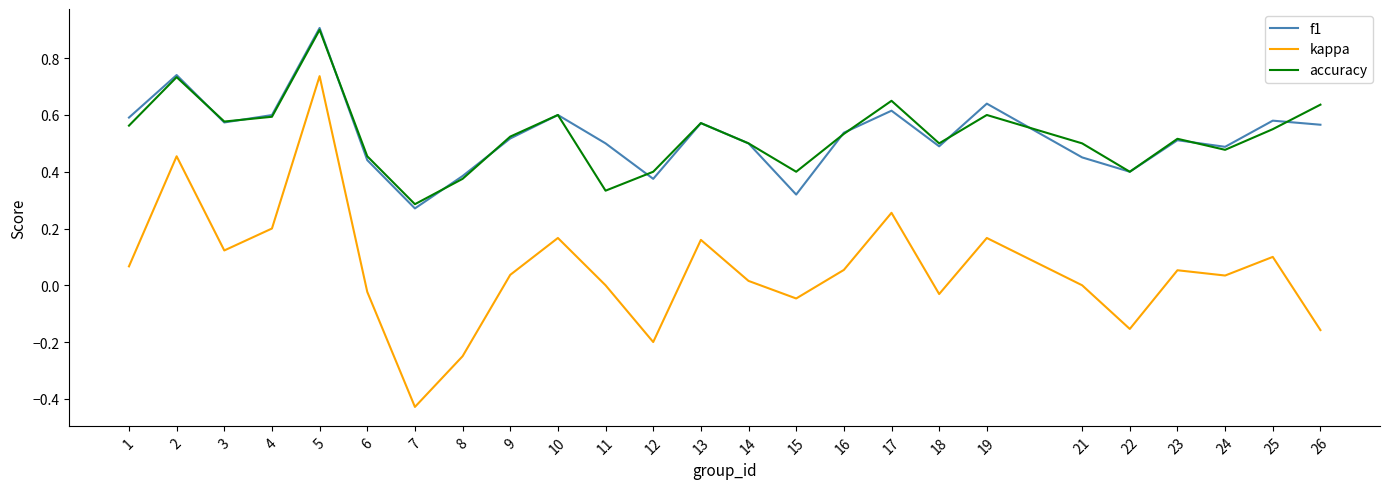

The kappa series shows -0.1 at 15. True or false?

False